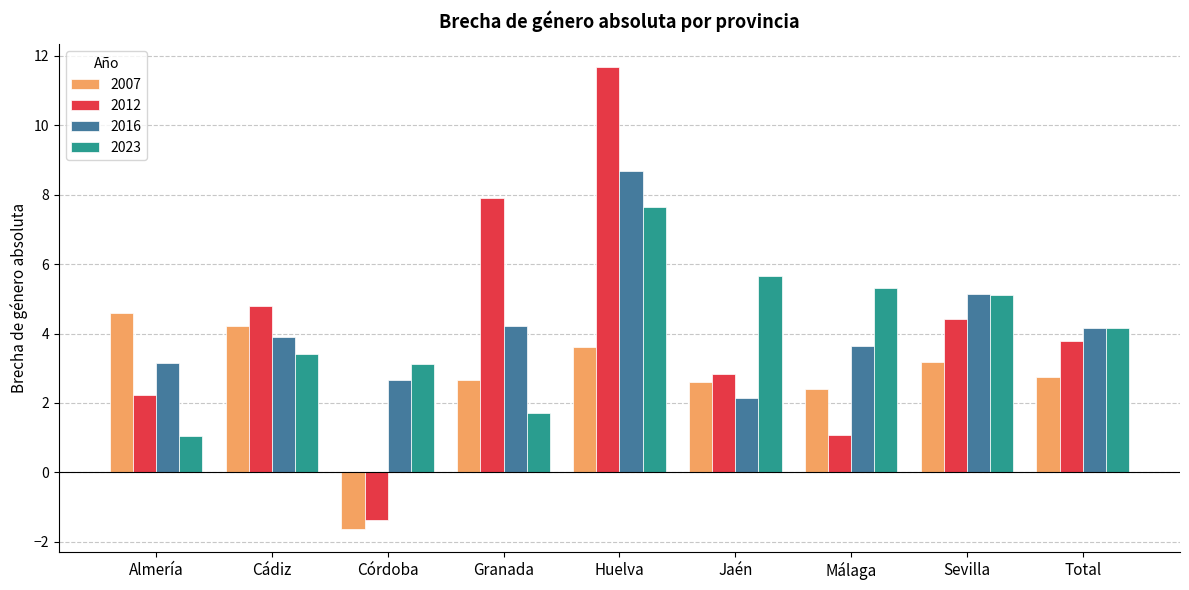

What is the label of the 5th bar from the right?

Huelva